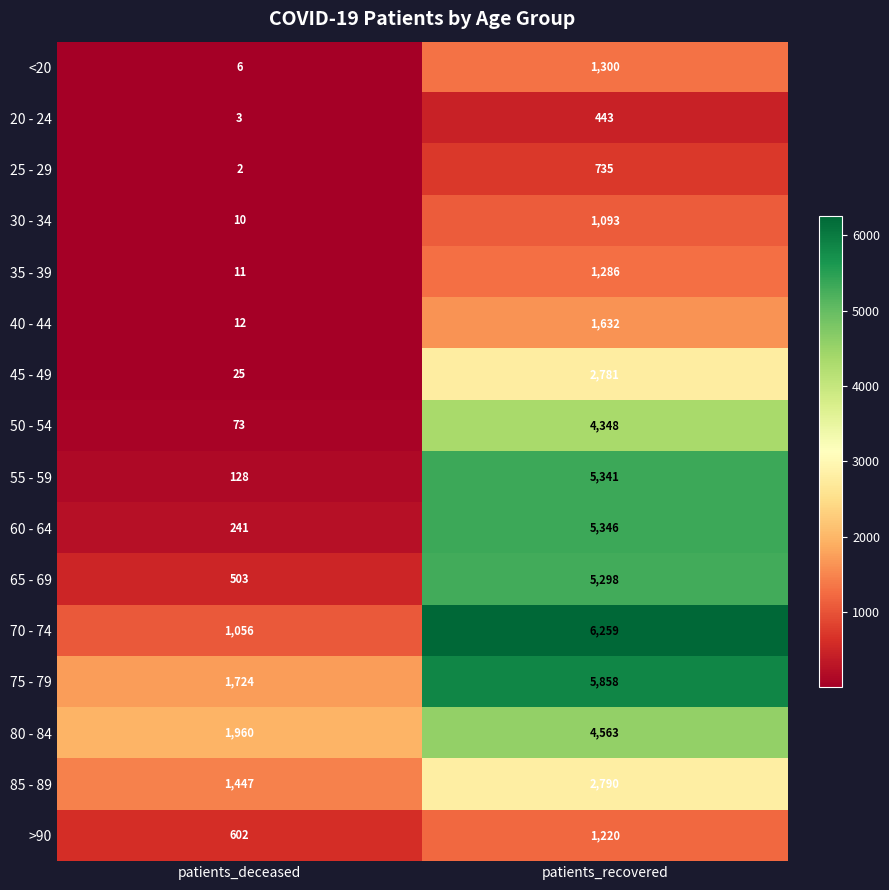

Read the 35 - 39 value at patients_deceased, to the nearest 10.

10